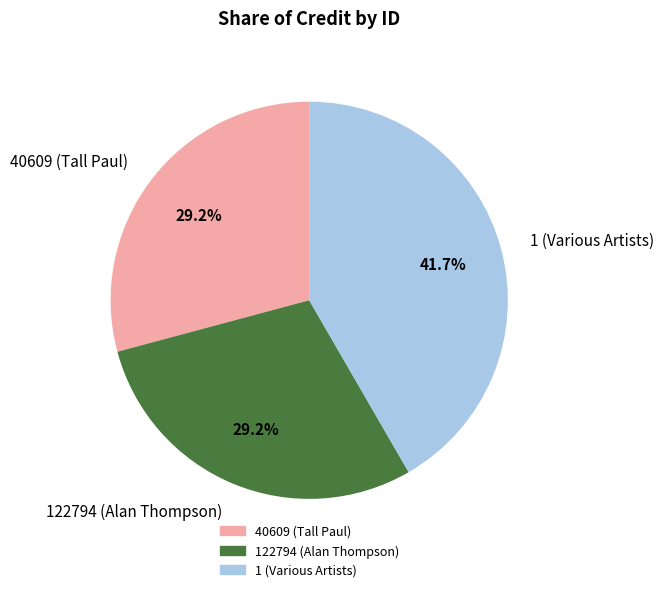

How many segments does this pie chart have?

3